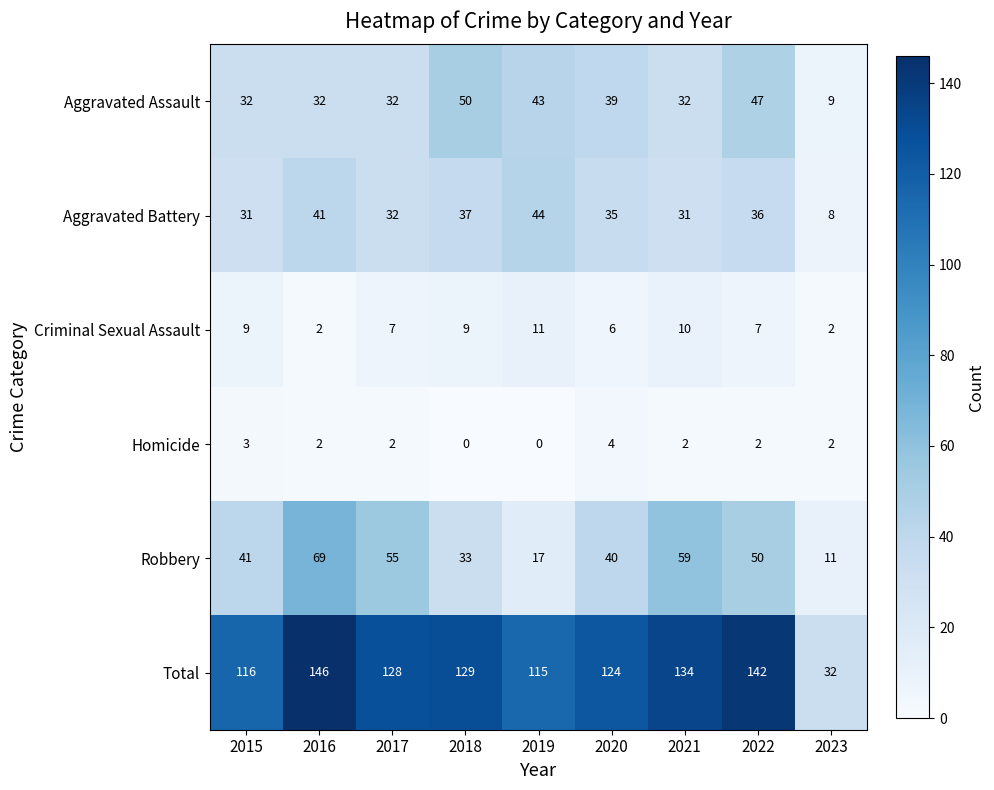

What is the highest value of the Aggravated Battery series?

44